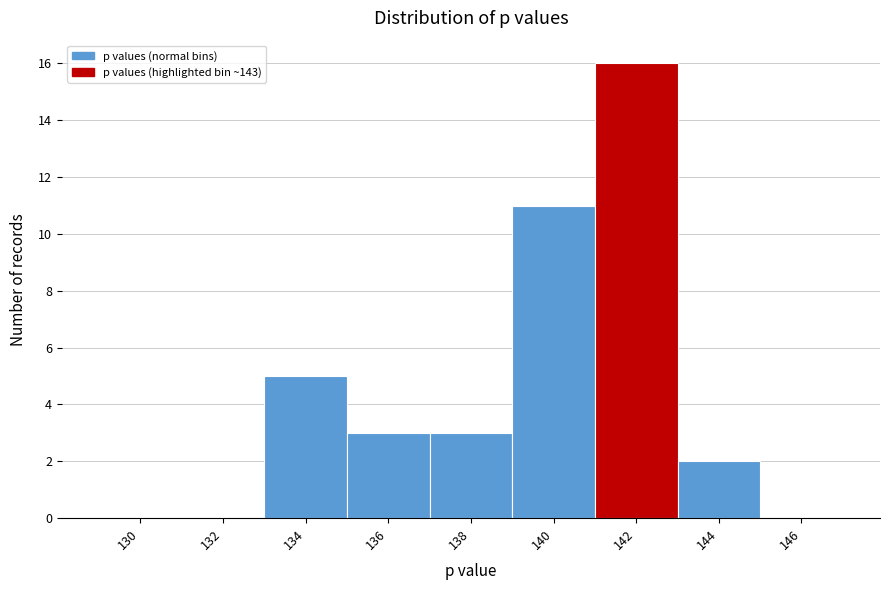

Reading right to left, list all the values displayed in this chart.

146=0	144=2	142=16	140=11	138=3	136=3	134=5	132=0	130=0